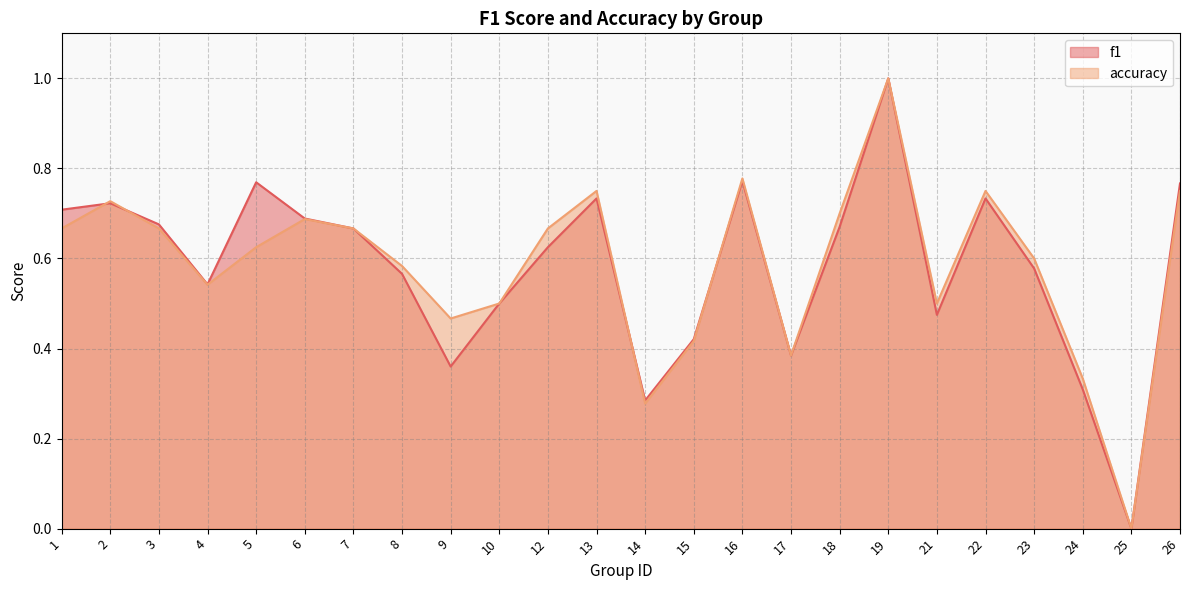

At how many categories does at least one series exceed 0?

23